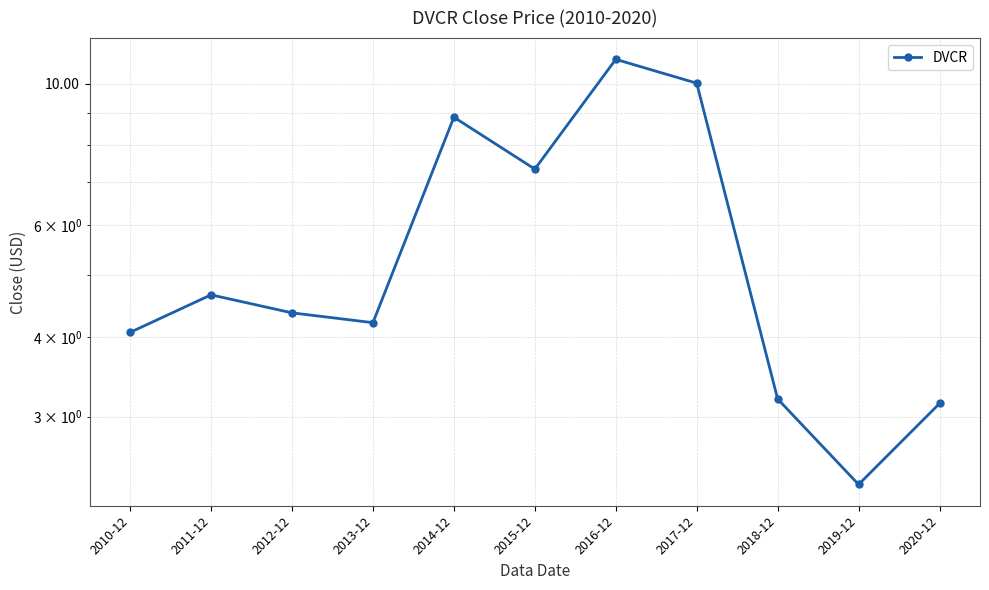

The chart shows a value of 7.1 at 2012-12. True or false?

False